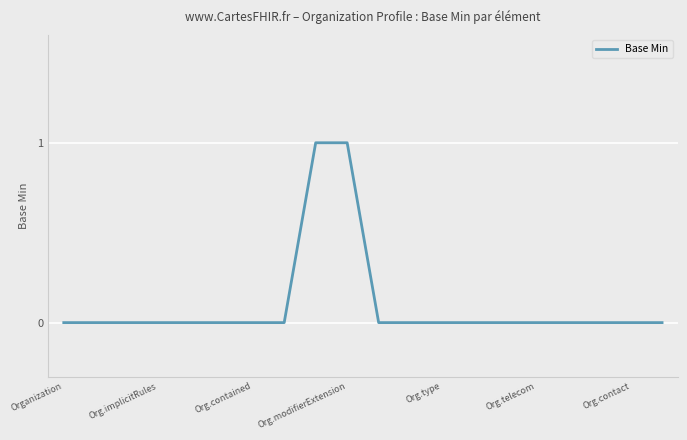

Reading right to left, what are all the values shown in this chart?

0	0	0	0	0	0	0	0	0	0	1	1	0	0	0	0	0	0	0	0